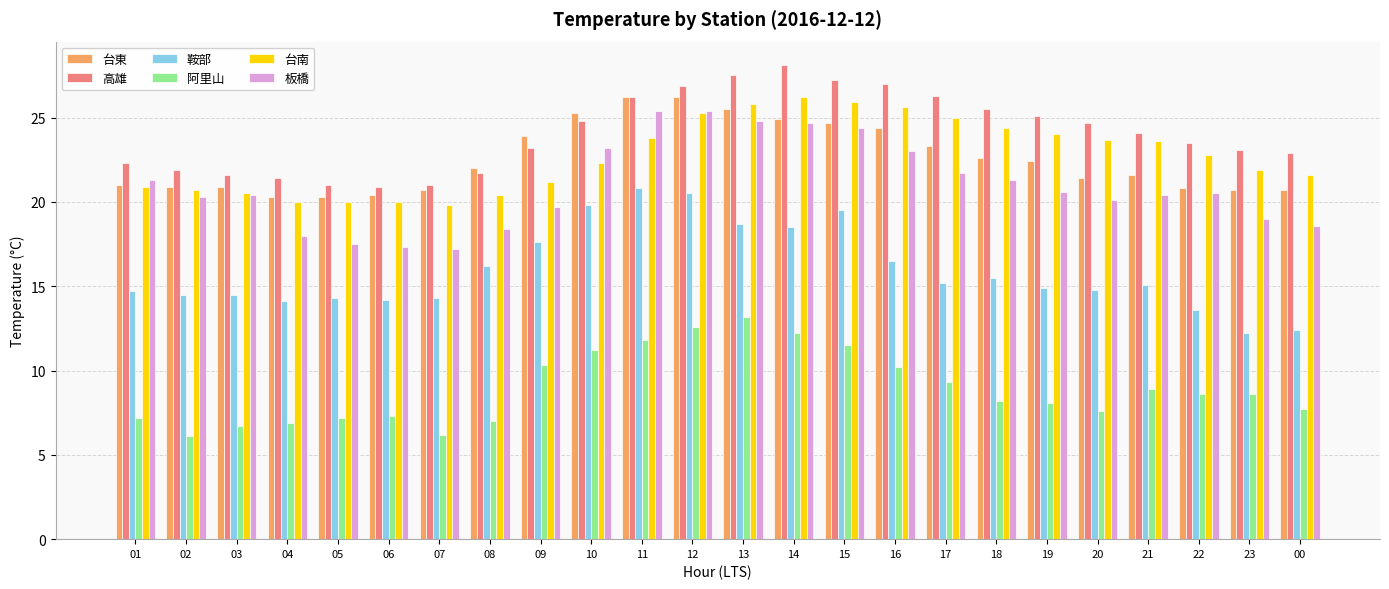

Read the 高雄 value at 10.

24.8